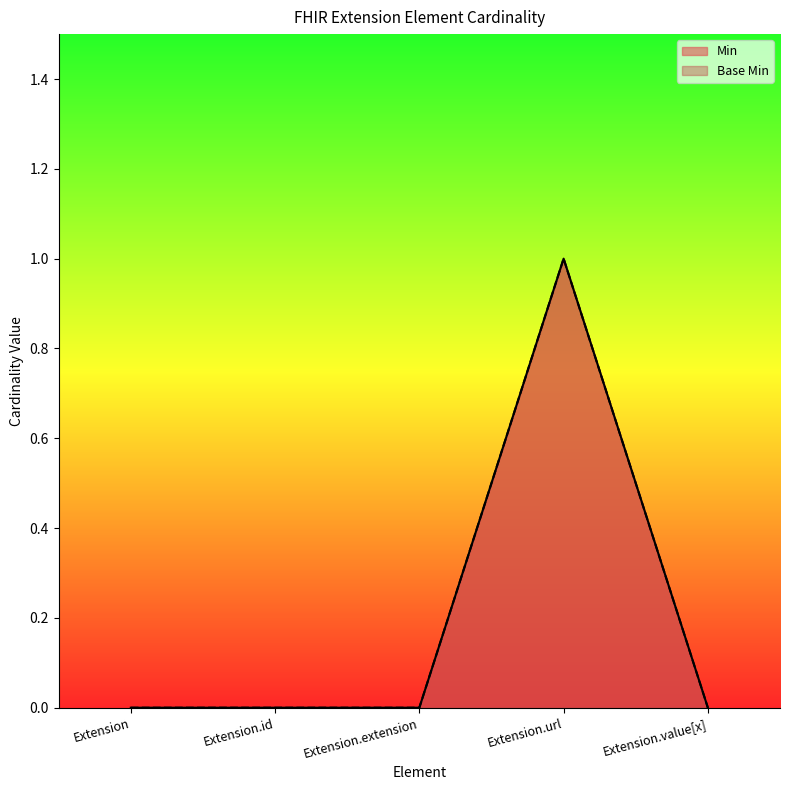

Reading left to right, list all the values displayed in this chart.

Min: Extension=0	Extension.id=0	Extension.extension=0	Extension.url=1	Extension.value[x]=0
Base Min: Extension=0	Extension.id=0	Extension.extension=0	Extension.url=1	Extension.value[x]=0